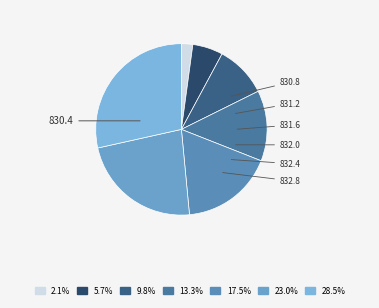

To the nearest percent, what is the difference between the largest and smallest slice percentages?

26%